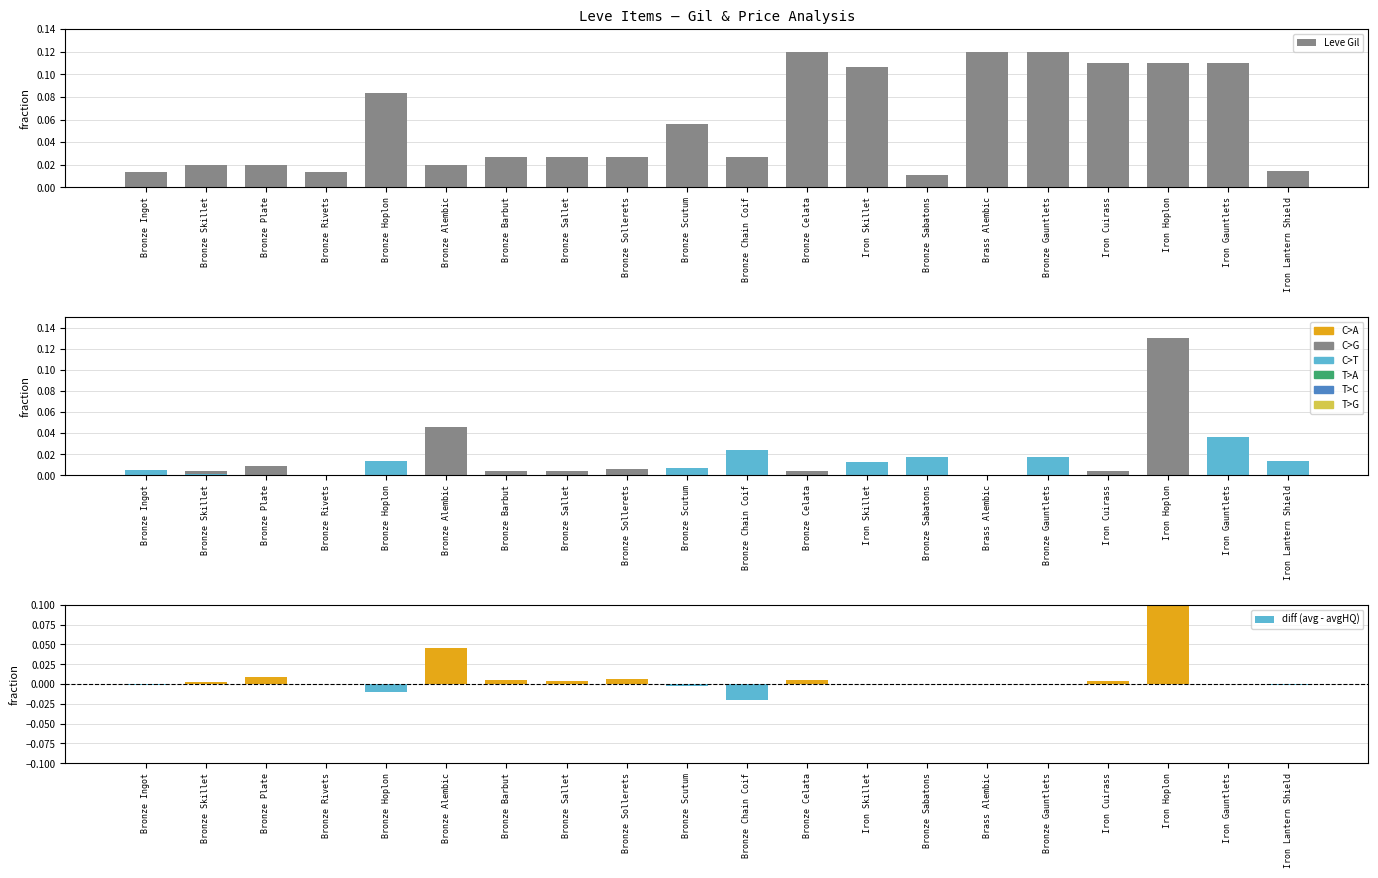

Which has a higher value, Bronze Scutum or Iron Gauntlets?

Iron Gauntlets